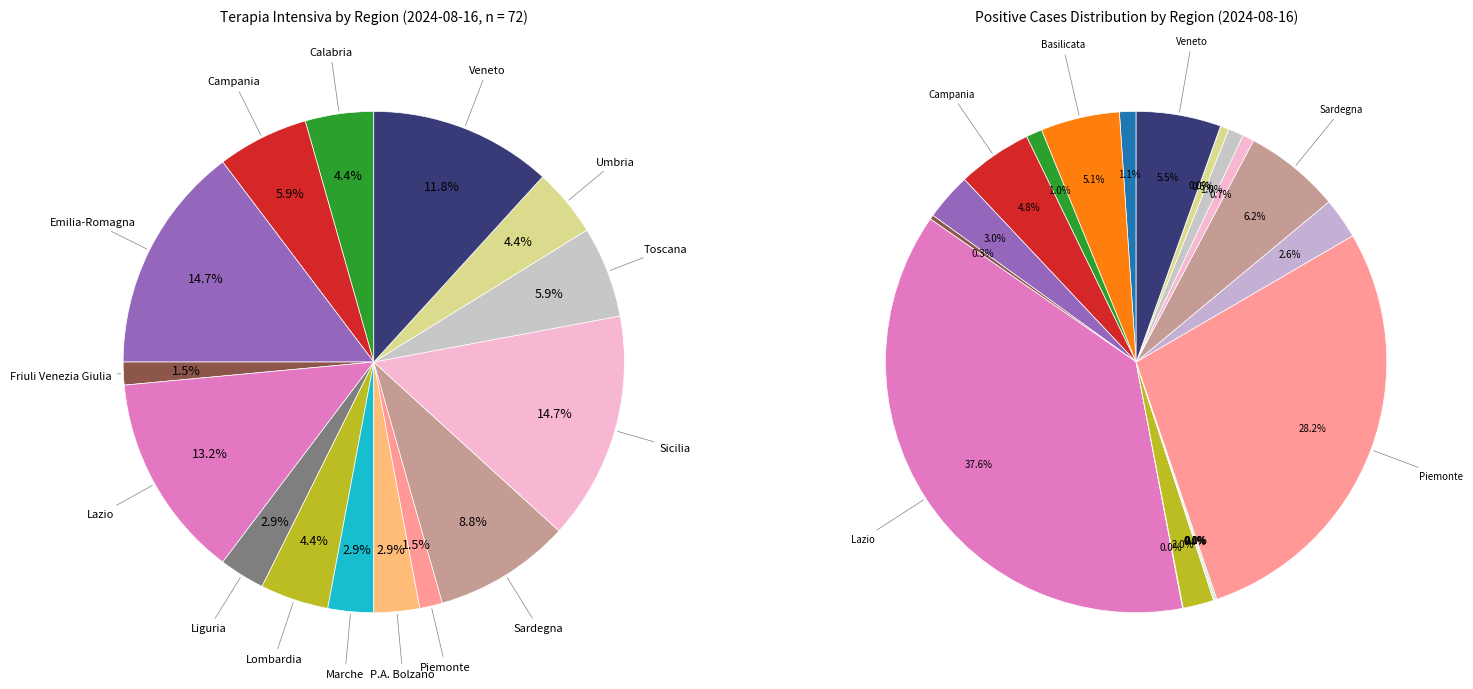

Rank the categories by value from highest to lowest.

Emilia-Romagna, Sicilia, Lazio, Veneto, Sardegna, Campania, Toscana, Calabria, Lombardia, Umbria, Liguria, Marche, P.A. Bolzano, Friuli Venezia Giulia, Piemonte, Abruzzo, Basilicata, Molise, P.A. Trento, Puglia, Valle d'Aosta